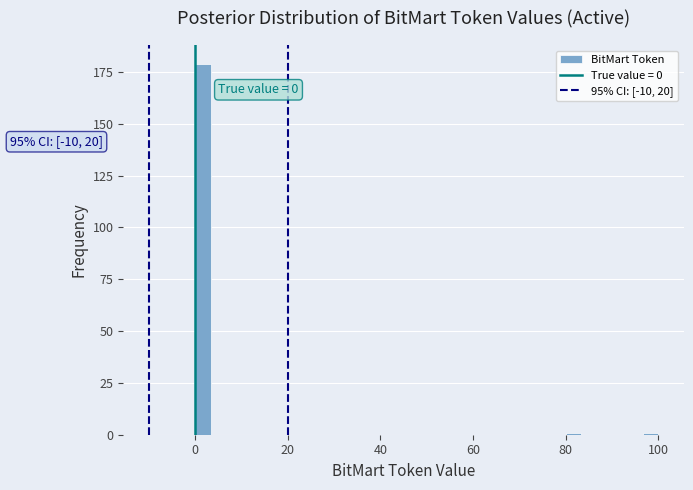

Read against the x-axis, roughly where is the centre of the tallest bar?

2